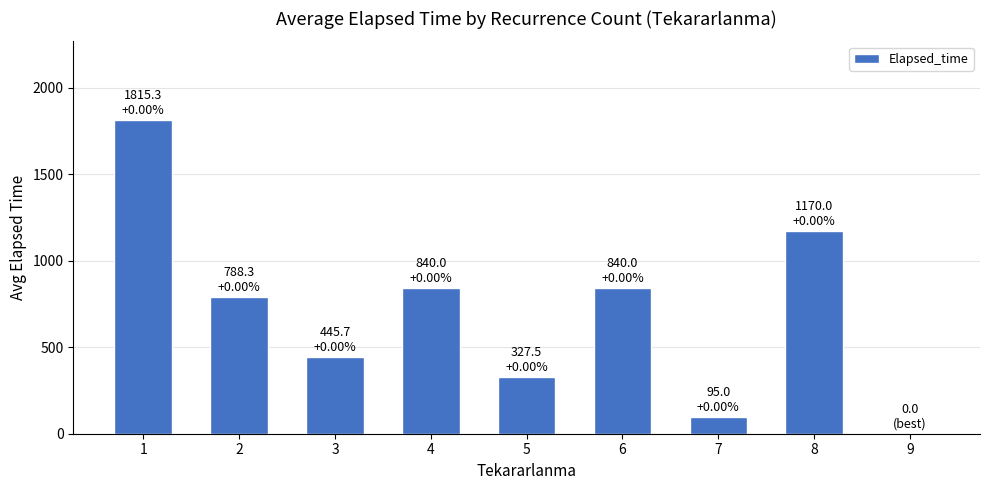

How many series are shown in this chart?

1